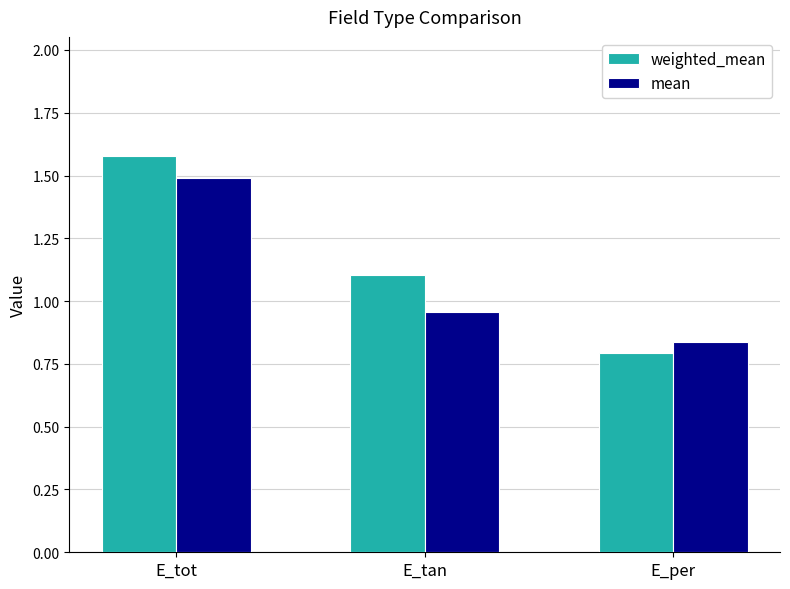

Which category has the highest value across all series?

E_tot